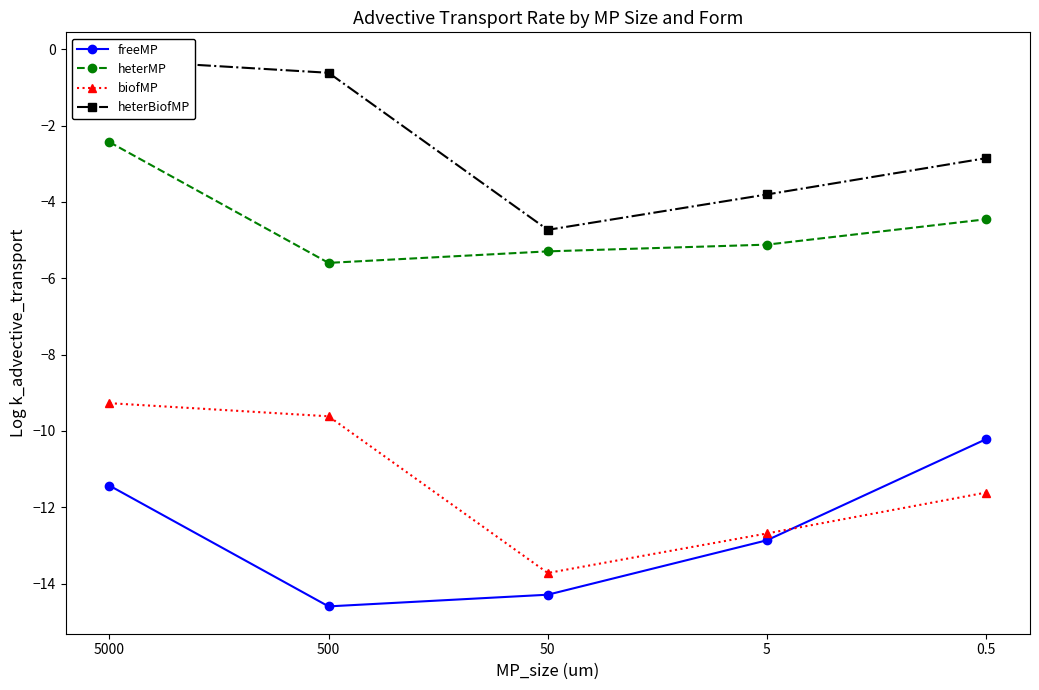

True or false: biofMP has a value of -21.7 at 50.

False